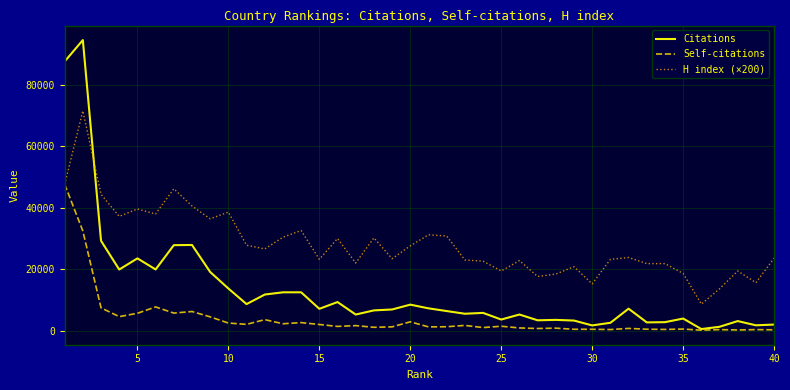

Which series has the largest range (max minus min)?

Citations